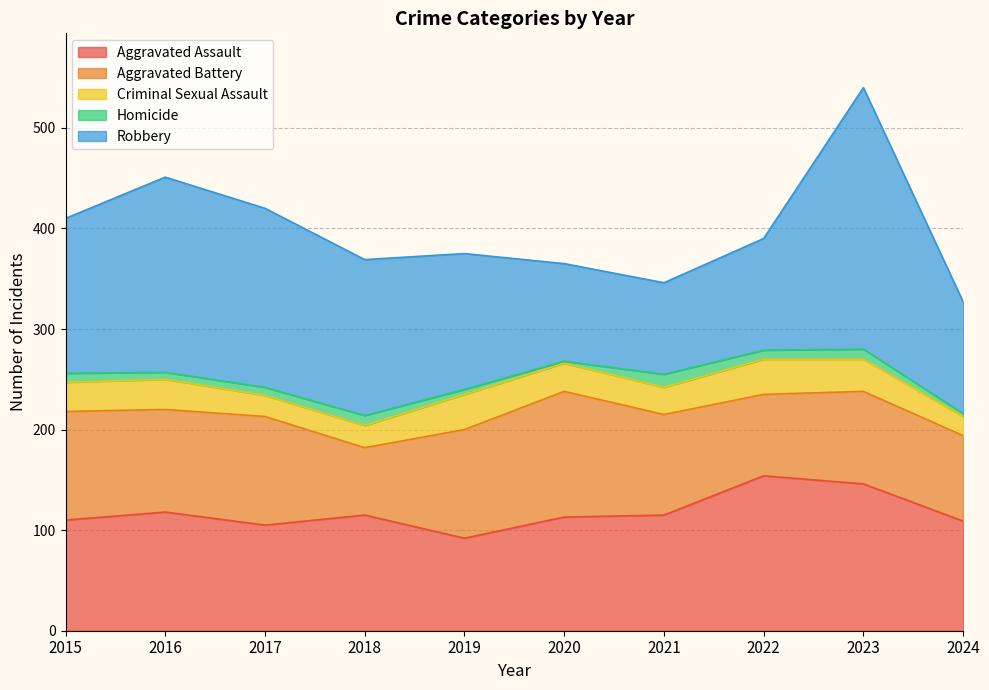

Which series has the widest spread of values?

Robbery